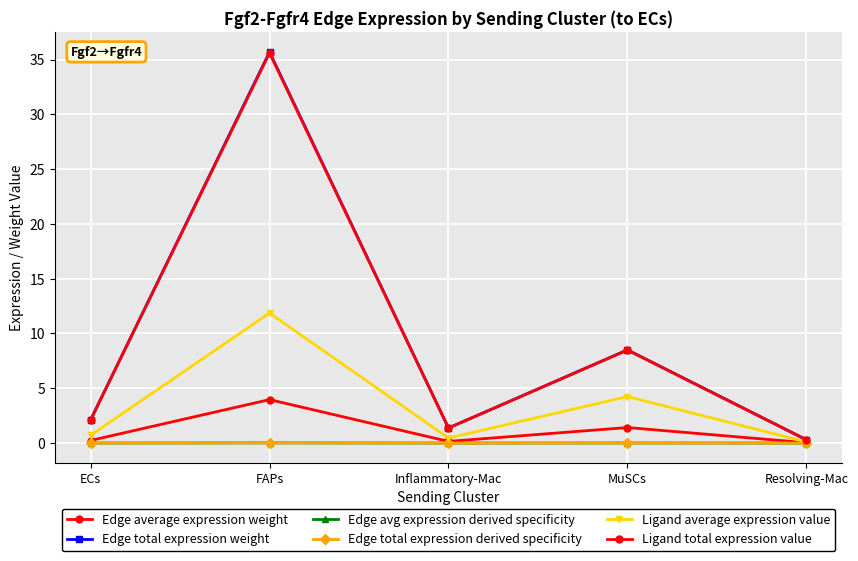

What is the label of the 2nd point from the left?

FAPs